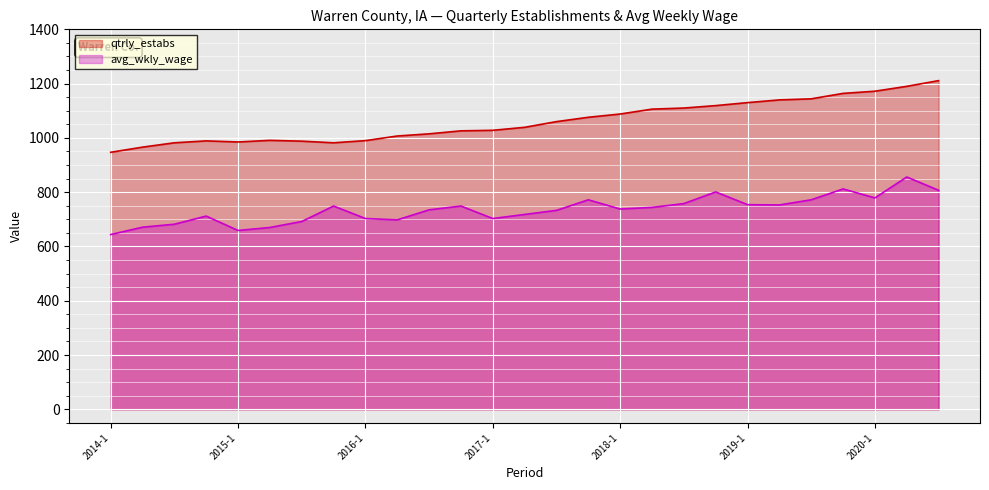

At which category does qtrly_estabs reach its first local valley?

2015-1